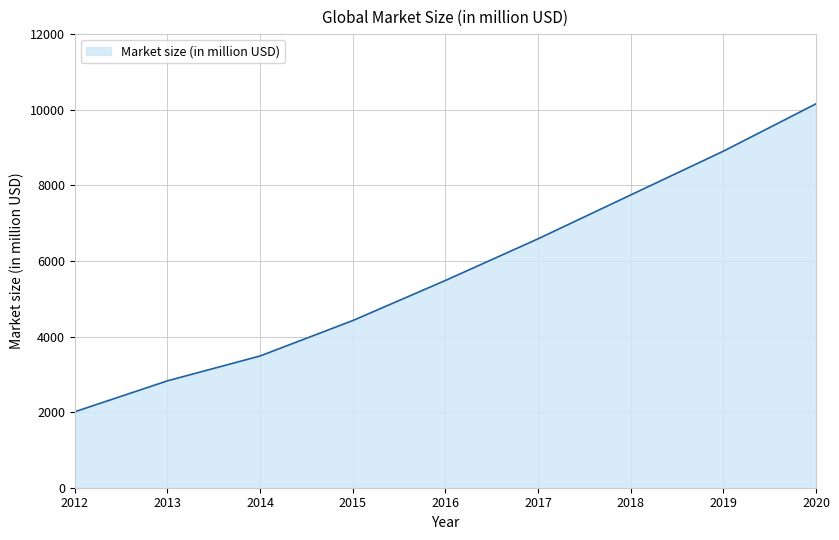

What is the change in value from 2012 to 2019?

+6893